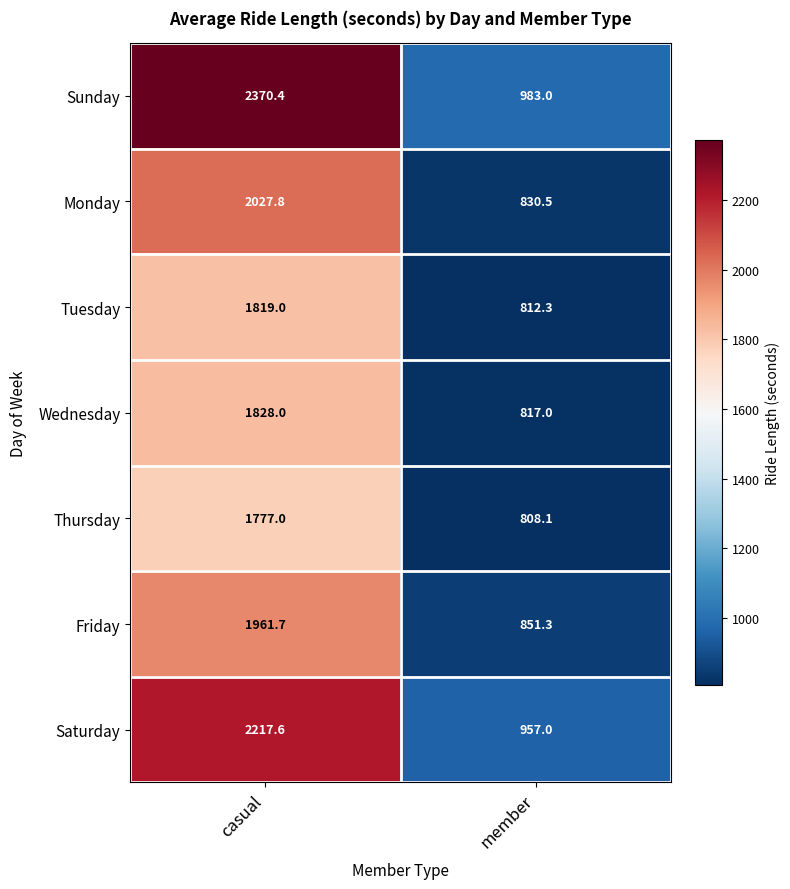

At which label is Thursday closest to 1292?

member